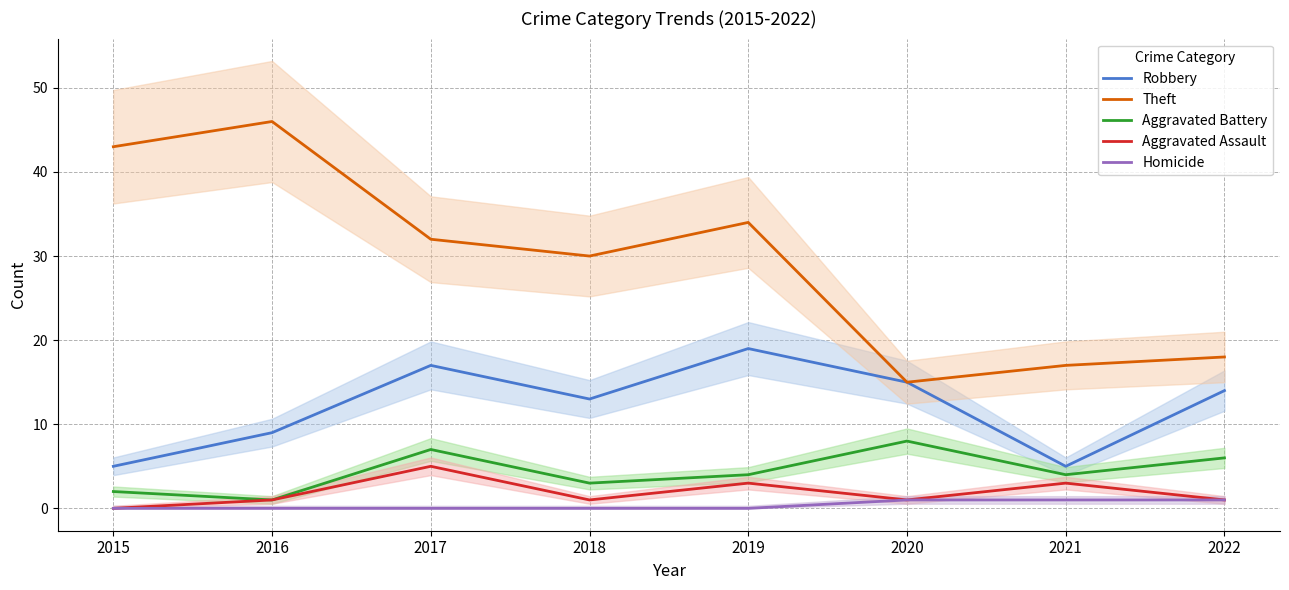

What is the difference between the maximum and minimum values in the Aggravated Assault series?

5